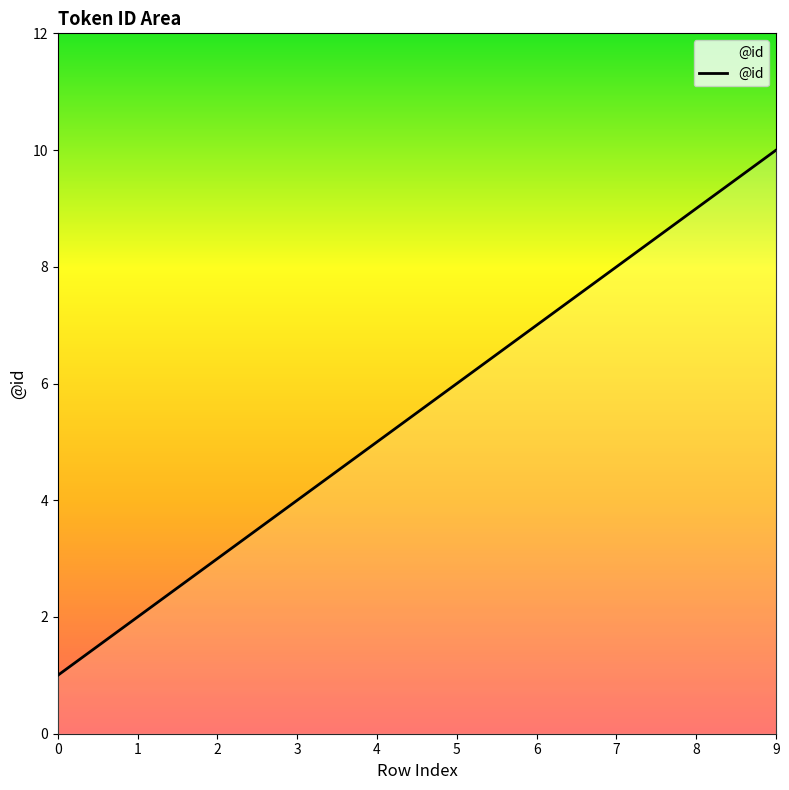

What is the difference between the maximum and minimum values?

9